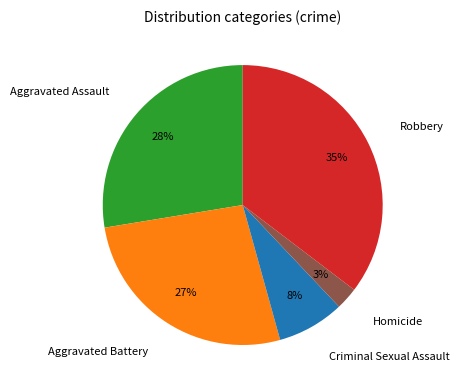

Does any single category account for the majority?

No